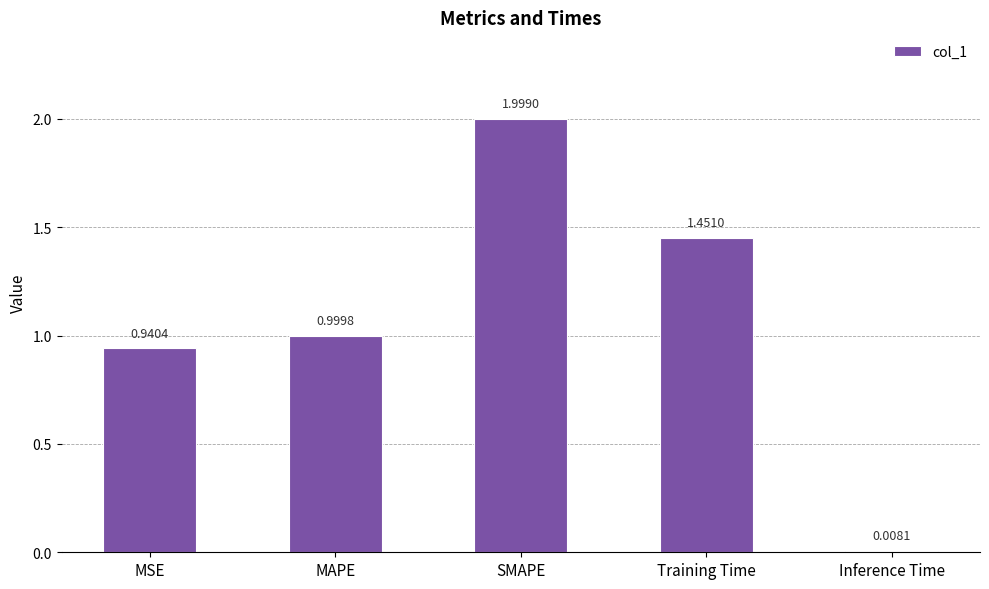

The value at Training Time is 2.4. True or false?

False